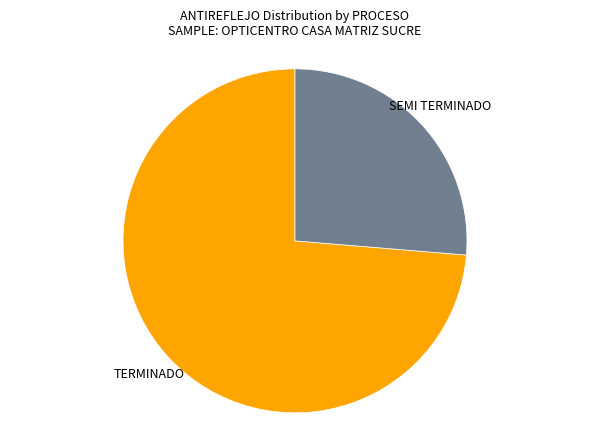

Between SEMI TERMINADO and TERMINADO, which is larger?

TERMINADO